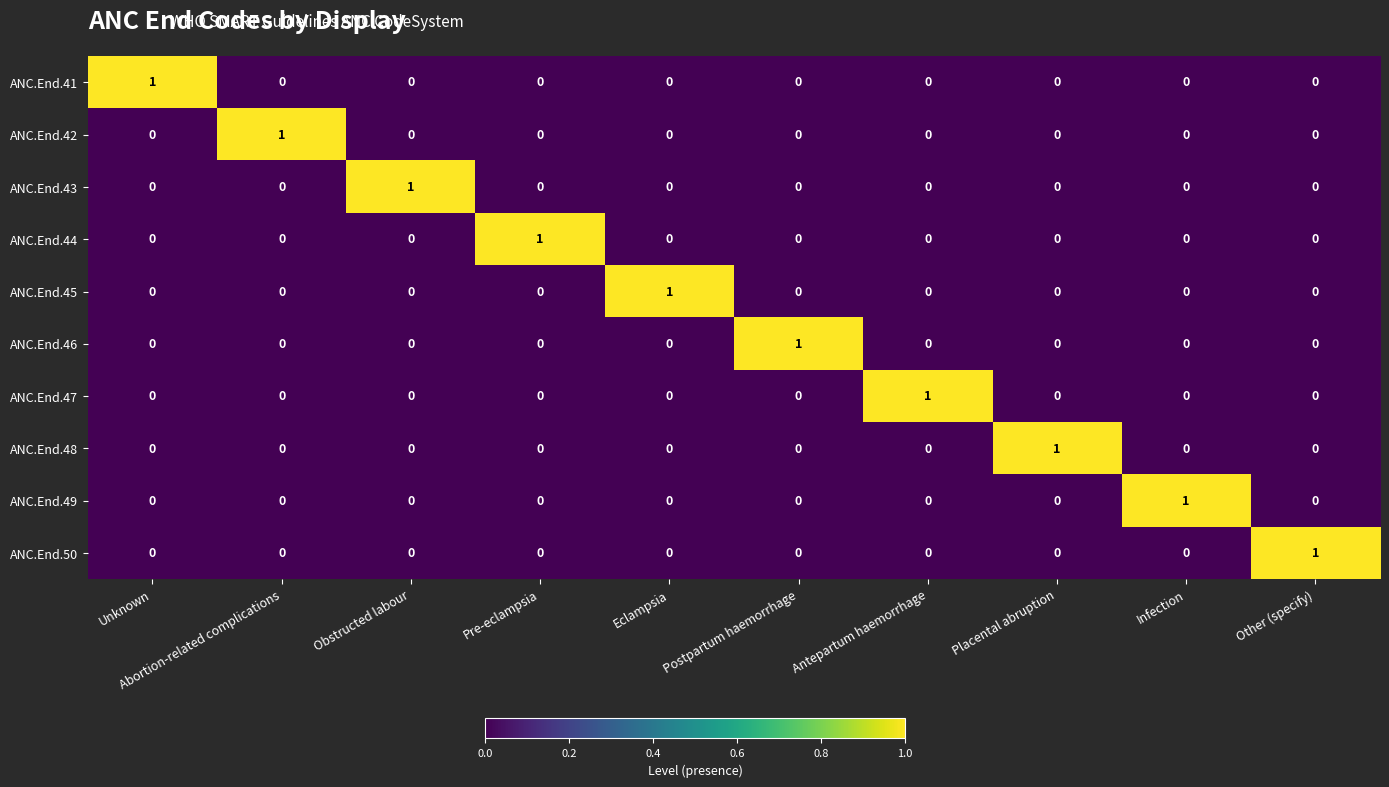

Is it true that ANC.End.41 equals 0 at Pre-eclampsia?

True